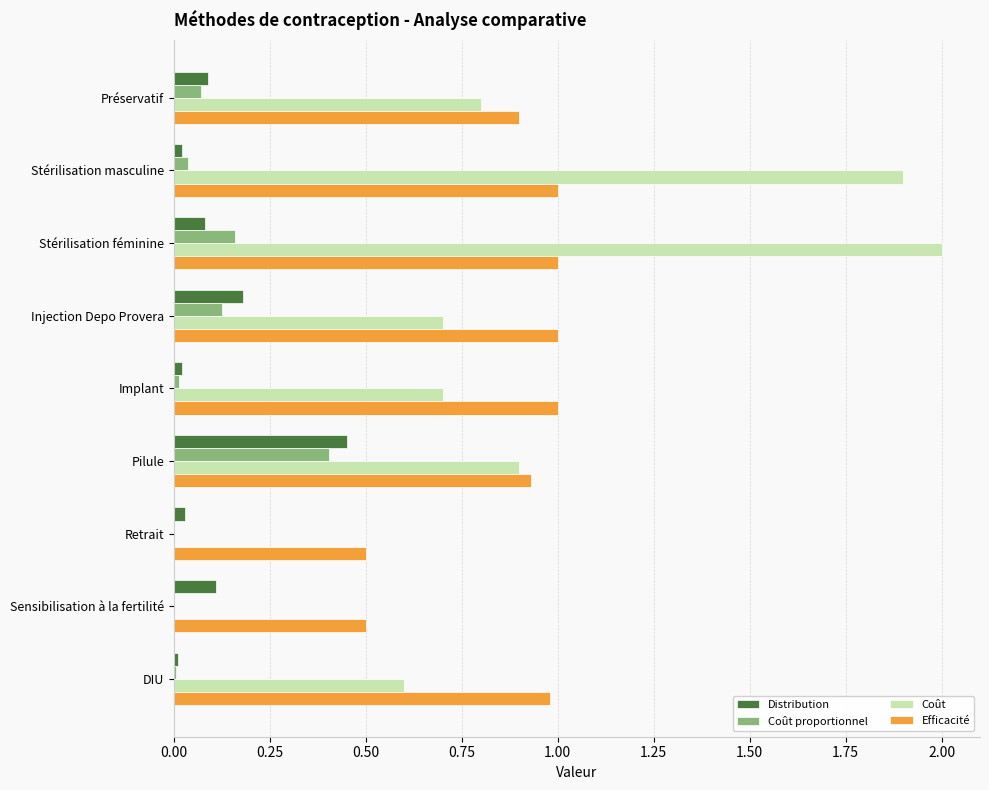

At which category does the chart reach its peak across all series?

Stérilisation féminine